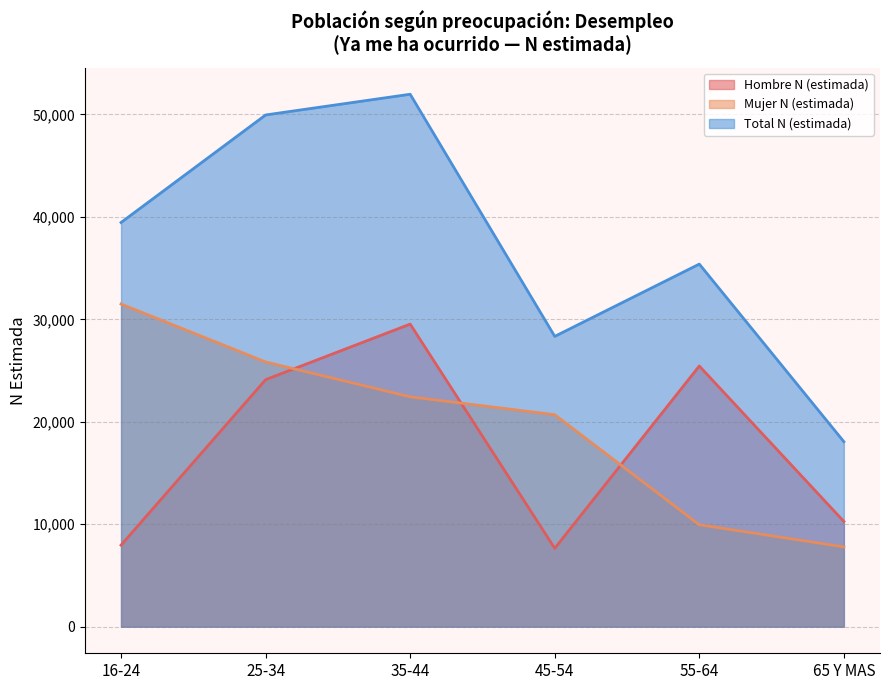

What is the label of the 1st point from the right?

65 Y MAS